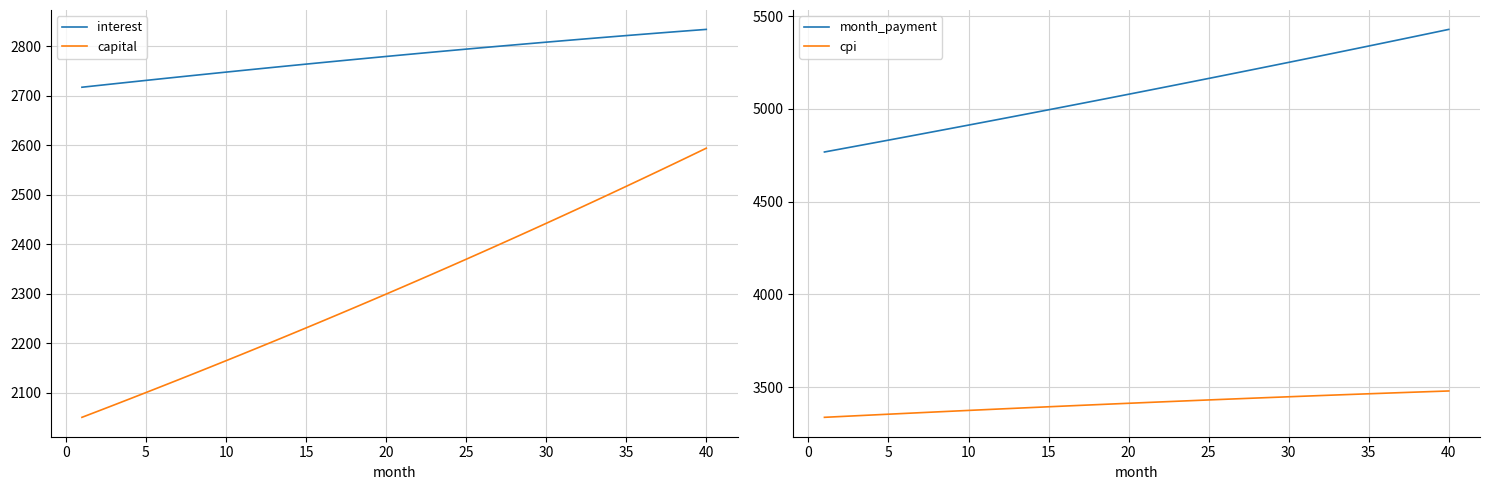

What is the highest value of the interest series?

2834.2